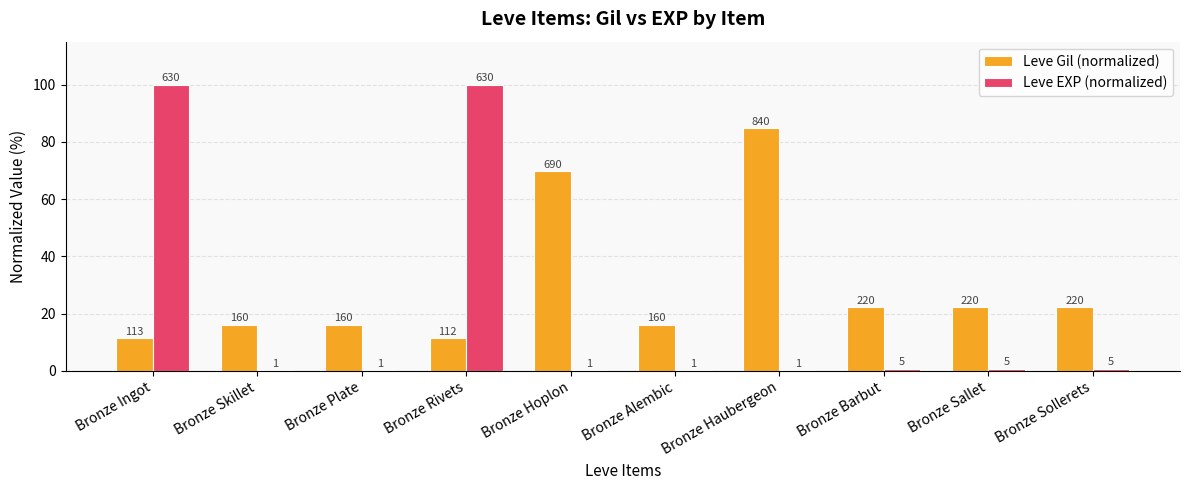

Which series has the largest total across all categories?

Leve Gil (normalized)